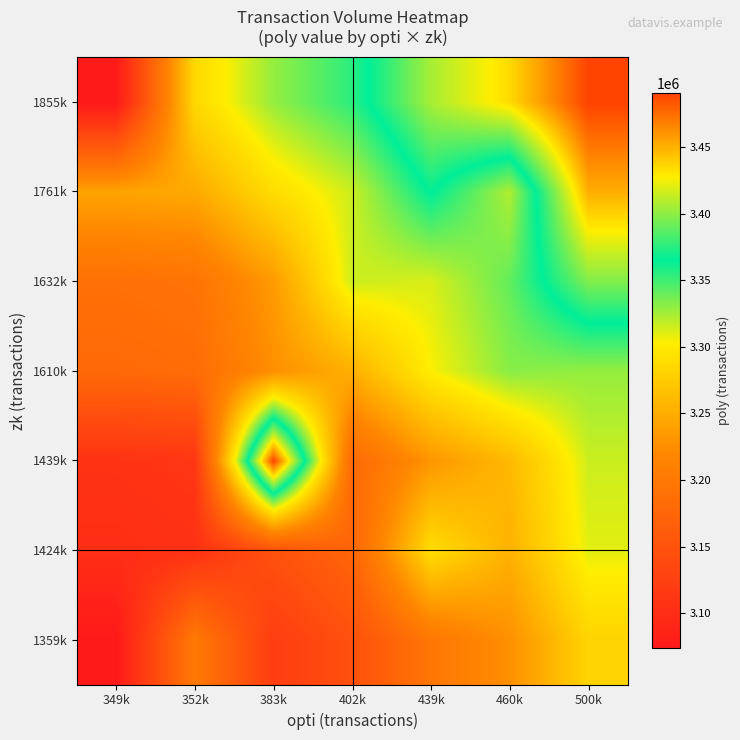

Reading right to left, transcribe all the data shown in this chart.

1359k: 500k=3282211.0	460k=3226551.7	439k=3197740.1	402k=3146669.9	383k=3120574.3	352k=3202058.0	349k=3073884.0
1424k: 500k=3309624.9	460k=3253965.6	439k=3290537.0	402k=3174083.9	383k=3147988.2	352k=3105301.7	349k=3101297.9
1439k: 500k=3315655.3	460k=3259996.0	439k=3231184.4	402k=3180114.2	383k=3490538.0	352k=3111332.1	349k=3107328.3
1610k: 500k=3328762.0	460k=3332137.5	439k=3303325.8	402k=3252255.7	383k=3226160.1	352k=3183473.5	349k=3179469.7
1632k: 500k=3396892.4	460k=3341233.1	439k=3312421.4	402k=3315370.0	383k=3235255.7	352k=3192569.2	349k=3188565.4
1761k: 500k=3451132.3	460k=3322108.0	439k=3366661.3	402k=3315591.2	383k=3289495.6	352k=3246809.1	349k=3242805.3
1855k: 500k=3490538.0	460k=3434878.7	439k=3406067.1	402k=3354996.9	383k=3328901.3	352k=3286214.8	349k=3073884.0